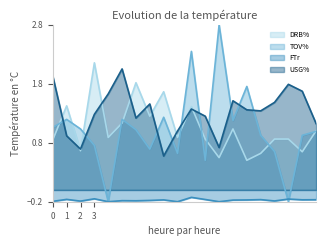

What is the greatest value displayed?

2.8